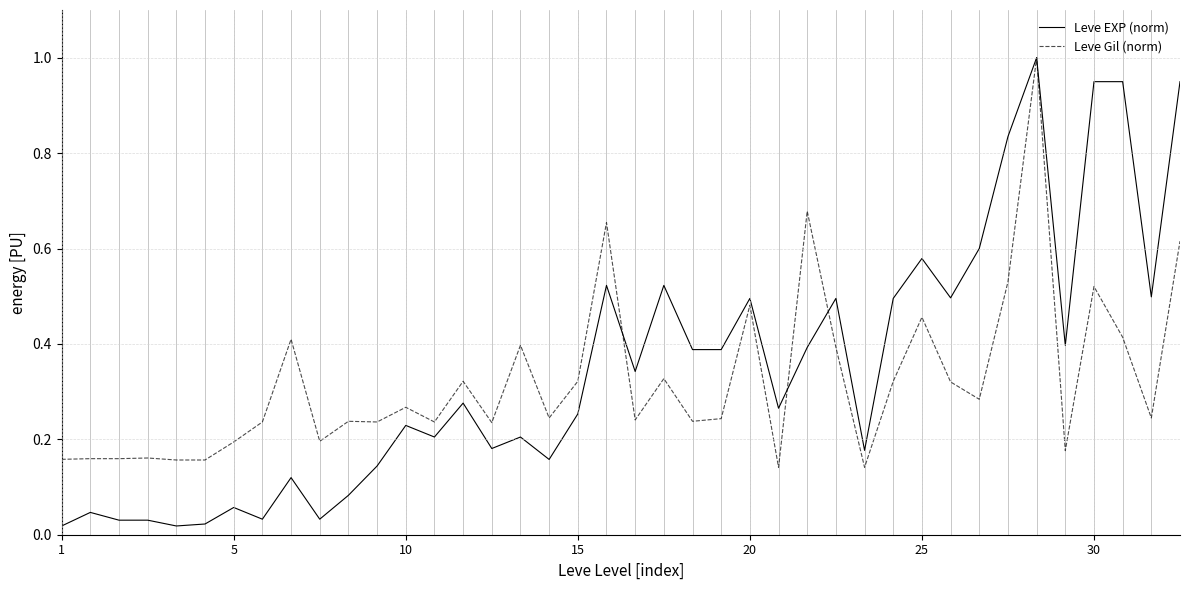

How many distinct data groups are displayed?

2